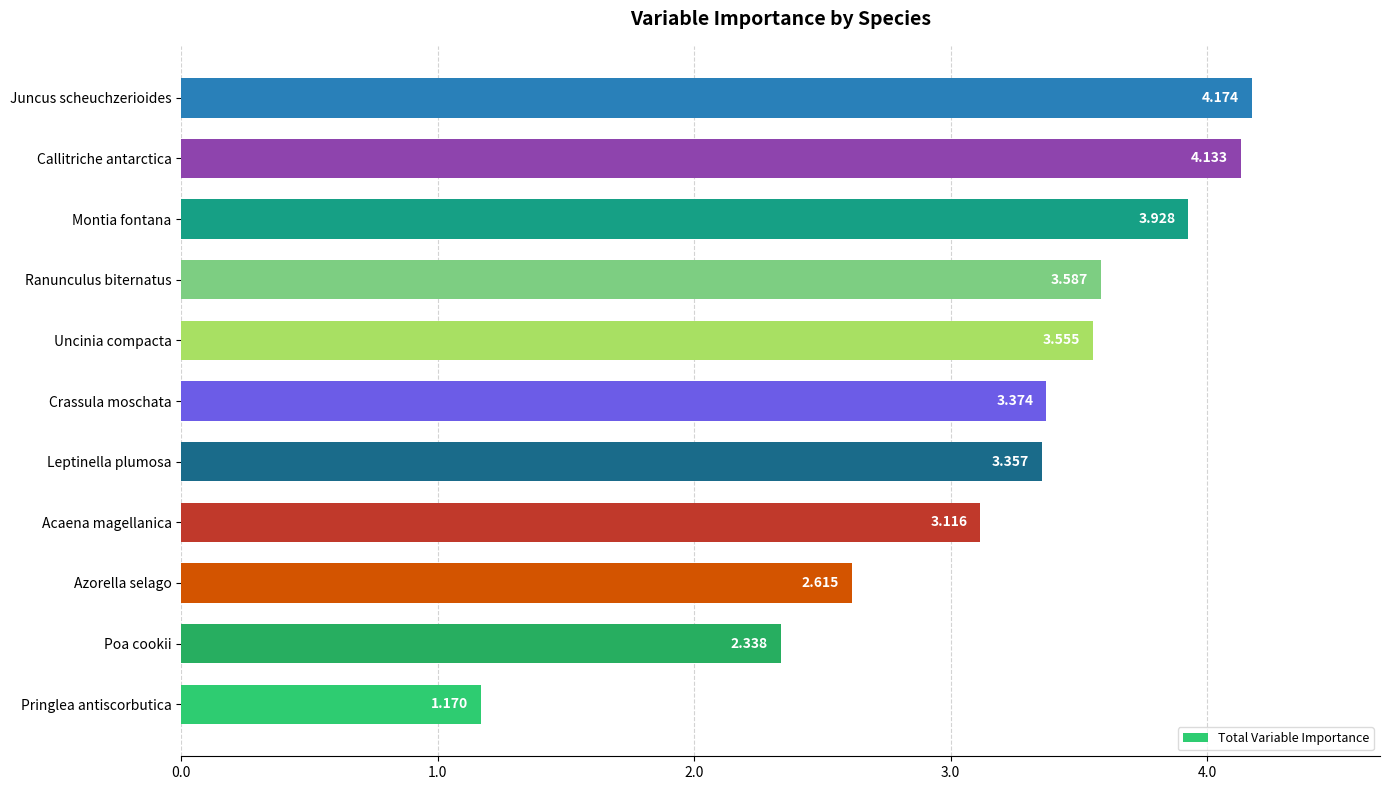

What is the difference between the maximum and minimum values?

3.0